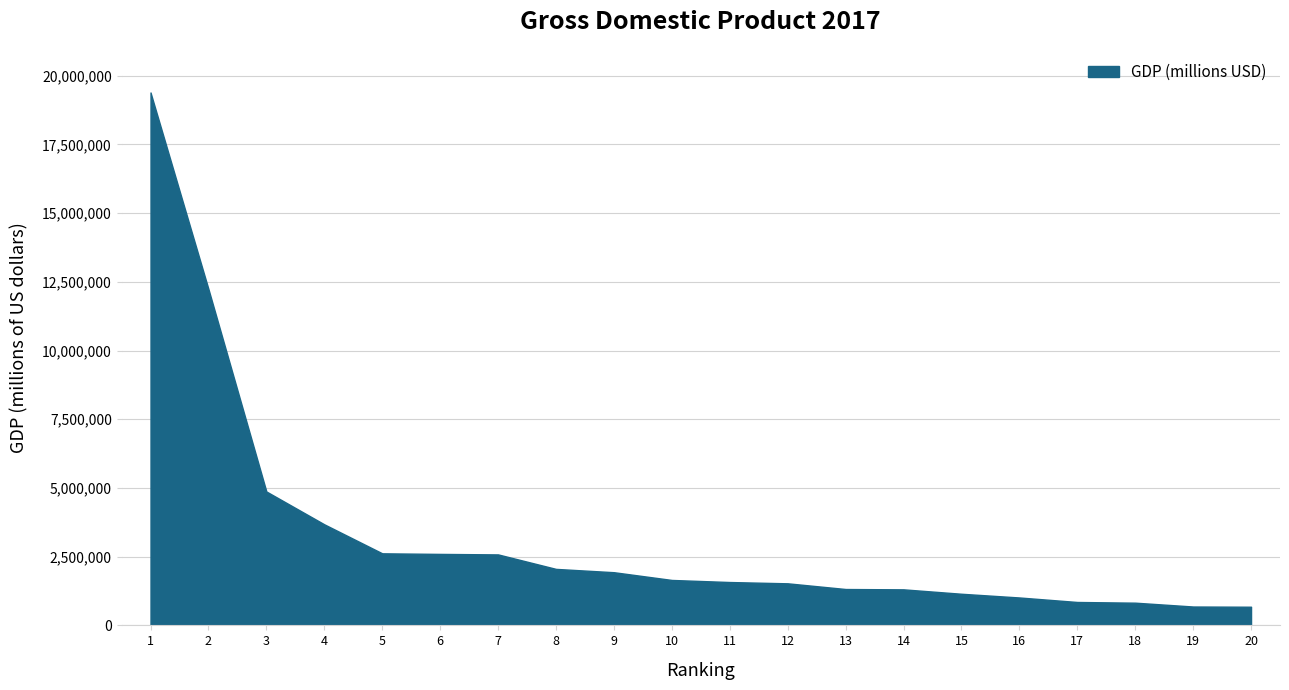

What is the difference between the second highest and minimum values?

11558813